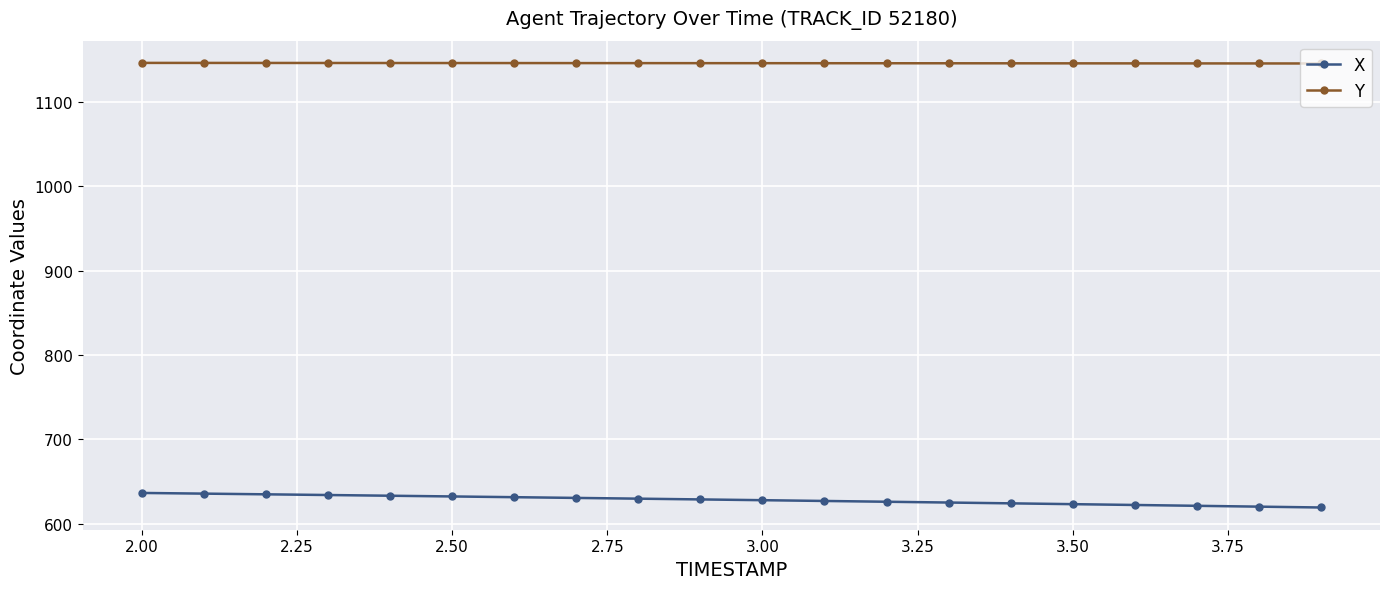

What is the value of the Y point at the 17th from the left?

1145.4